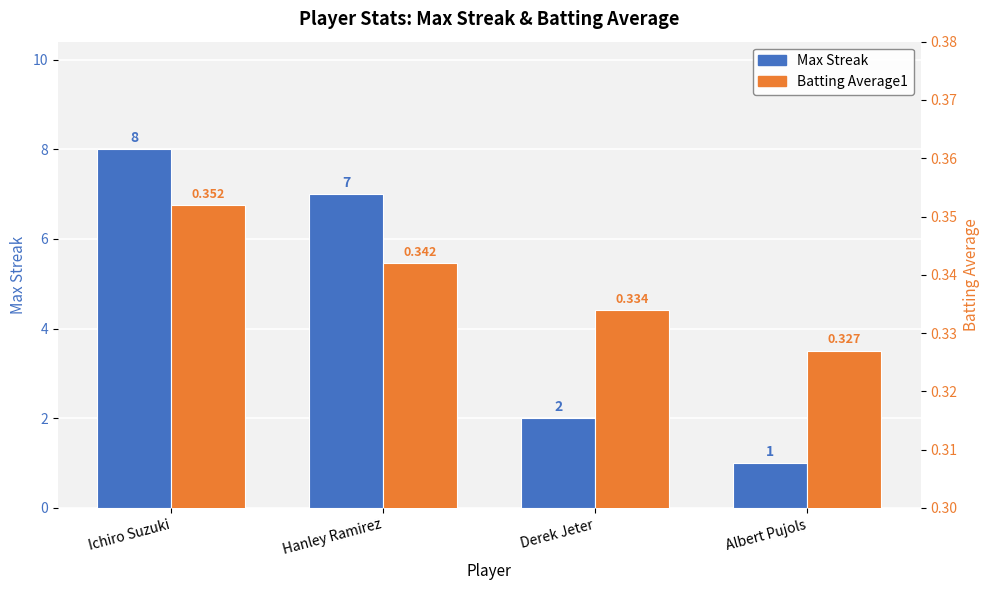

What is the maximum value shown in the chart?

8.0